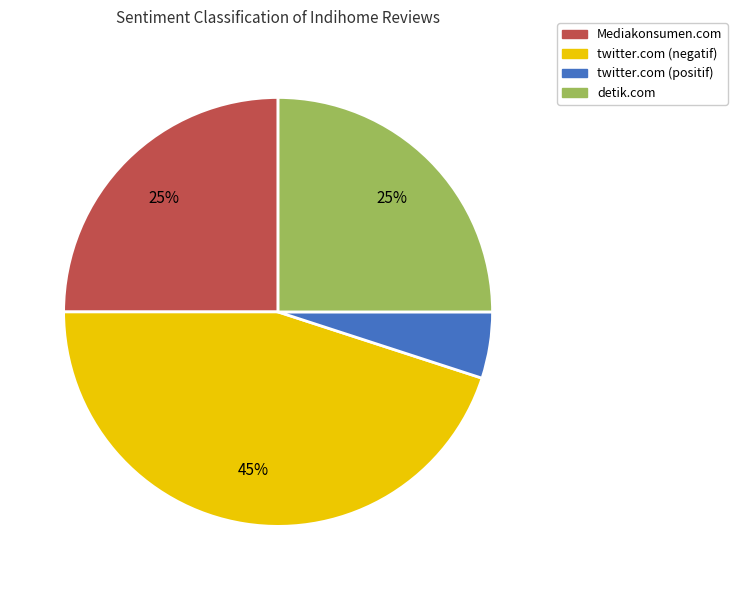

Is there a majority slice in this chart?

No